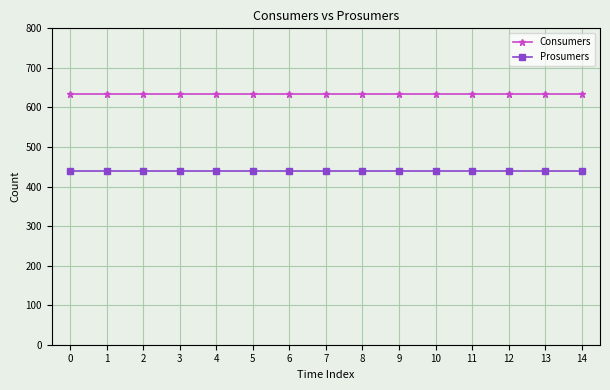

At 13, list the series in order from smallest to largest.

Prosumers, Consumers